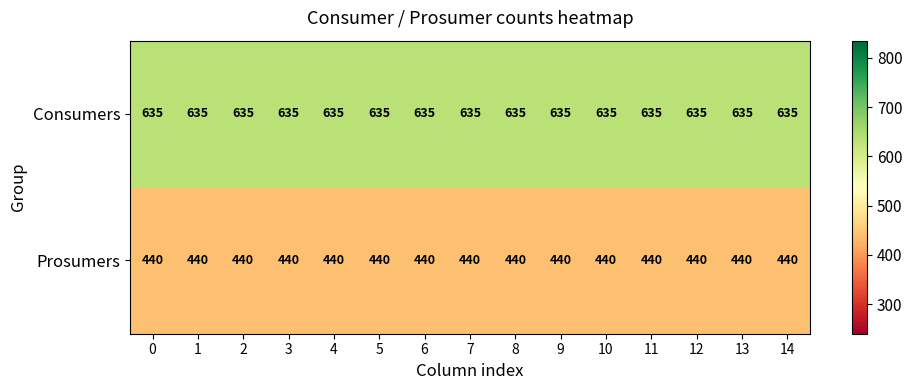

The value of Consumers at 7 is 904. True or false?

False